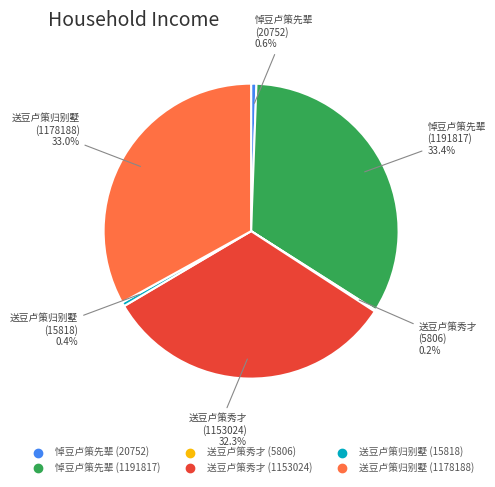

Is there any slice that represents more than half of the pie?

No